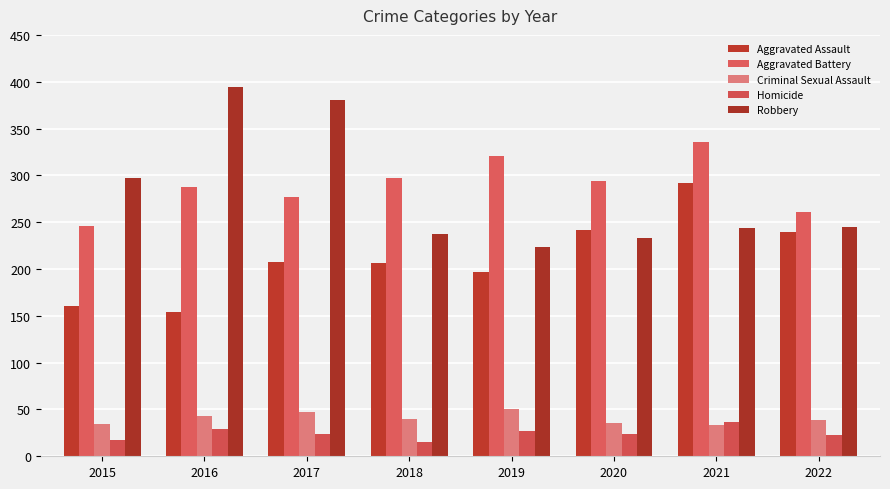

At which category does the chart reach its minimum across all series?

2018